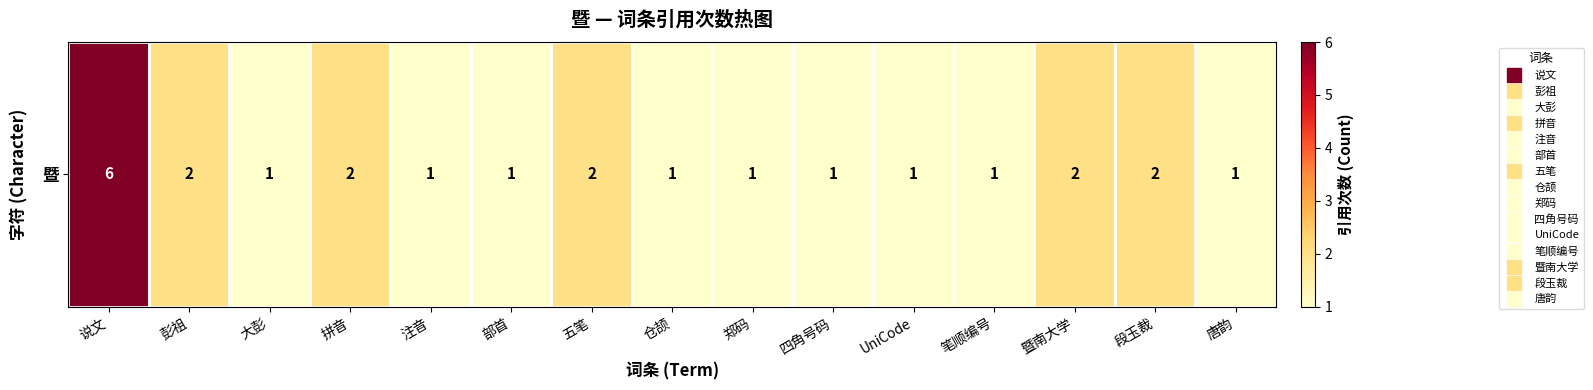

Reading right to left, transcribe all the data shown in this chart.

1	2	2	1	1	1	1	1	2	1	1	2	1	2	6